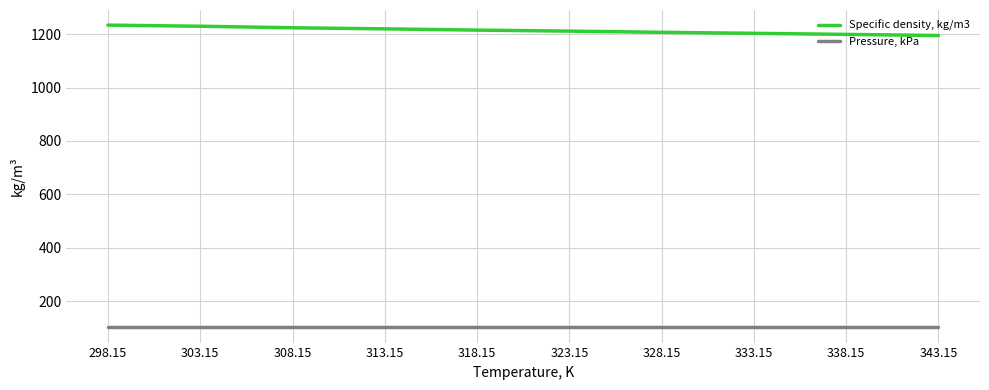

Where does the Specific density, kg/m3 series first go above 1215?

298.15